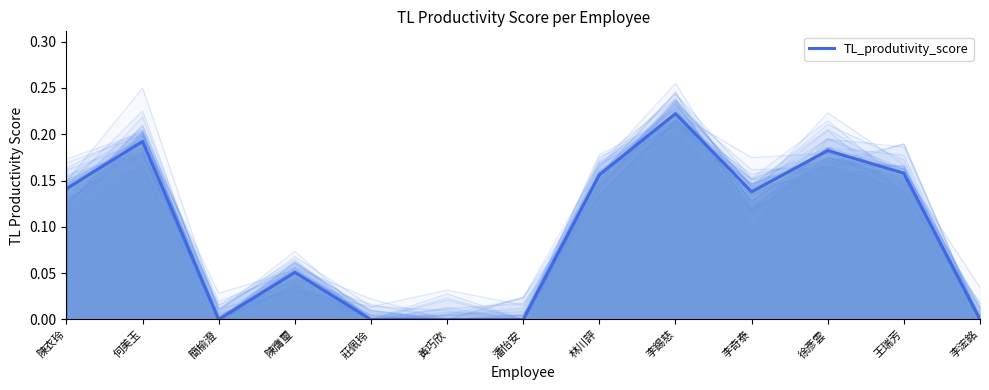

Reading left to right, transcribe all the data shown in this chart.

0.1	0.2	0.0	0.1	0.0	0.0	0.0	0.2	0.2	0.1	0.2	0.2	0.0